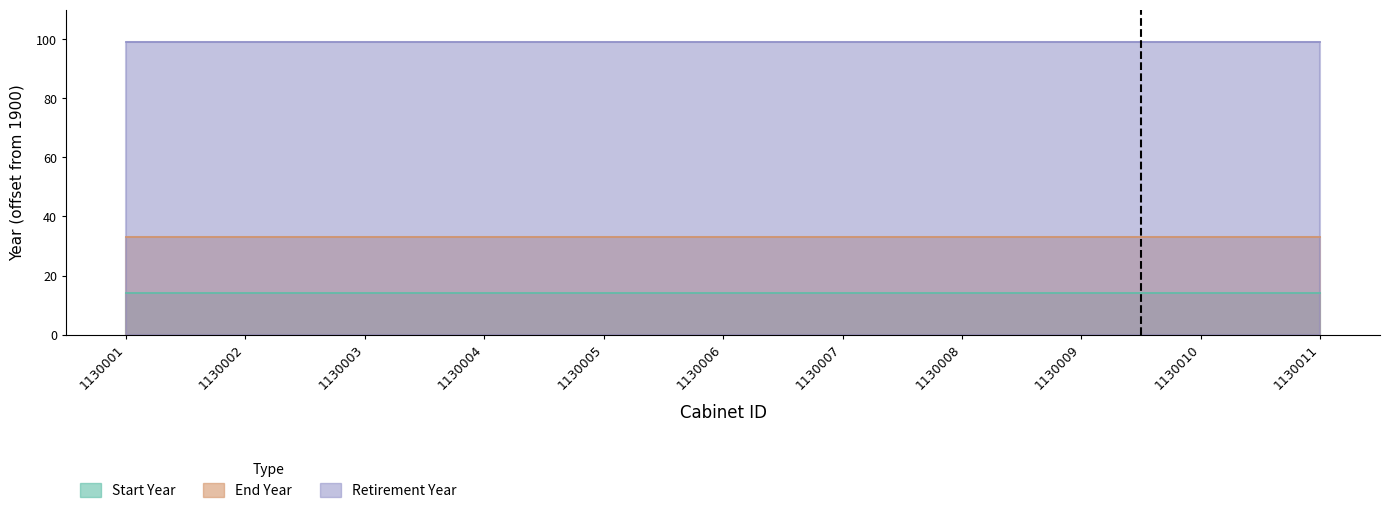

True or false: Start Year has a value of 1914 at 1130009.

True